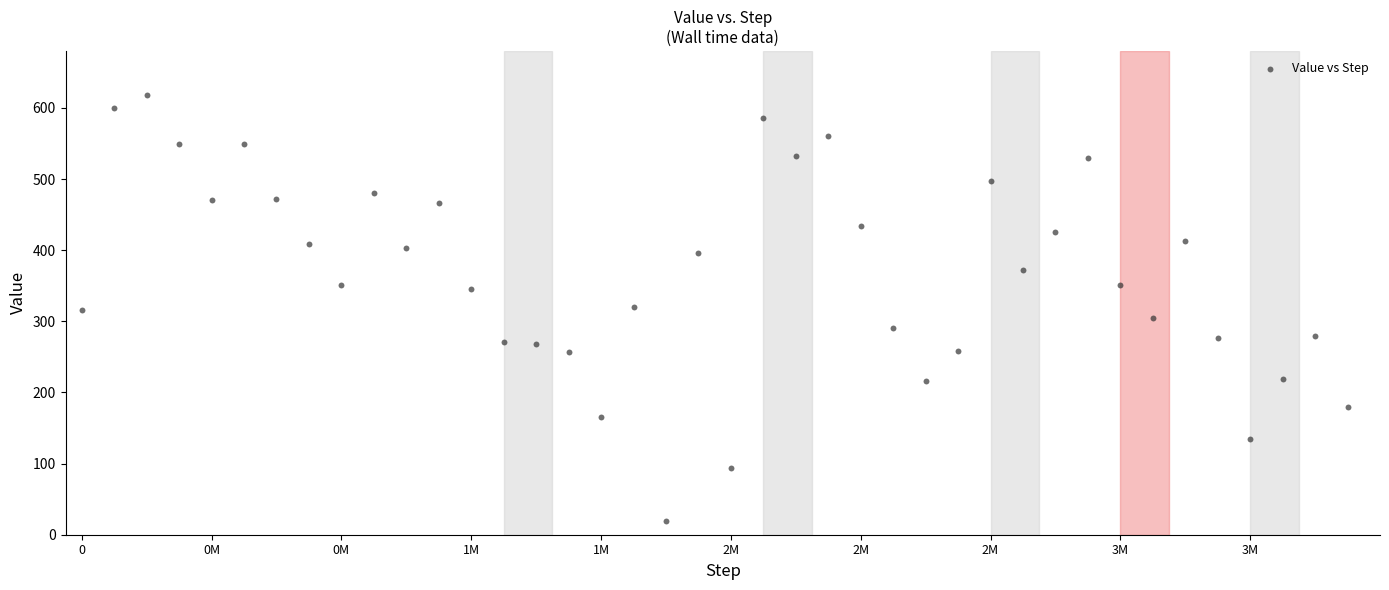

What is the range of X values (max minus min)?

3900000.0